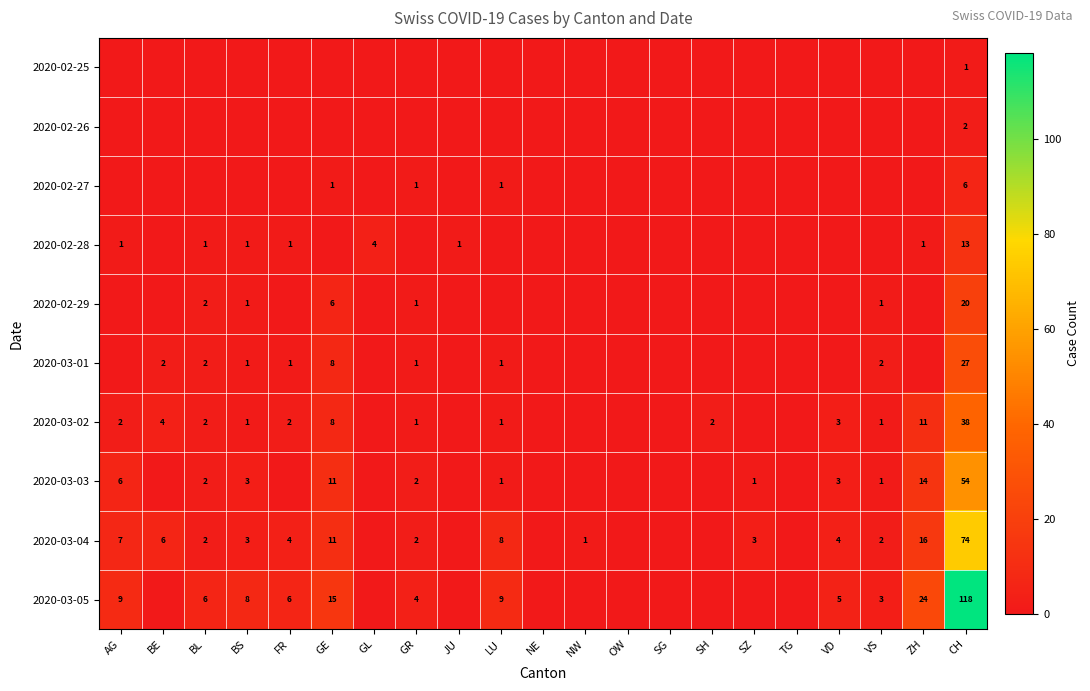

True or false: 2020-03-02 has a value of 1 at SH.

False